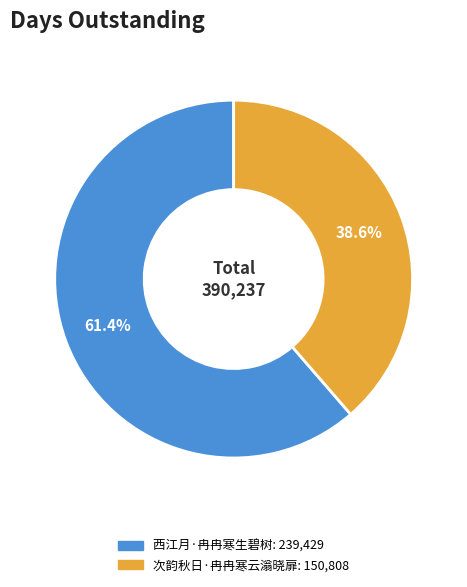

To the nearest percent, what portion does 次韵秋日·冉冉寒云滃晓扉 represent?

39%